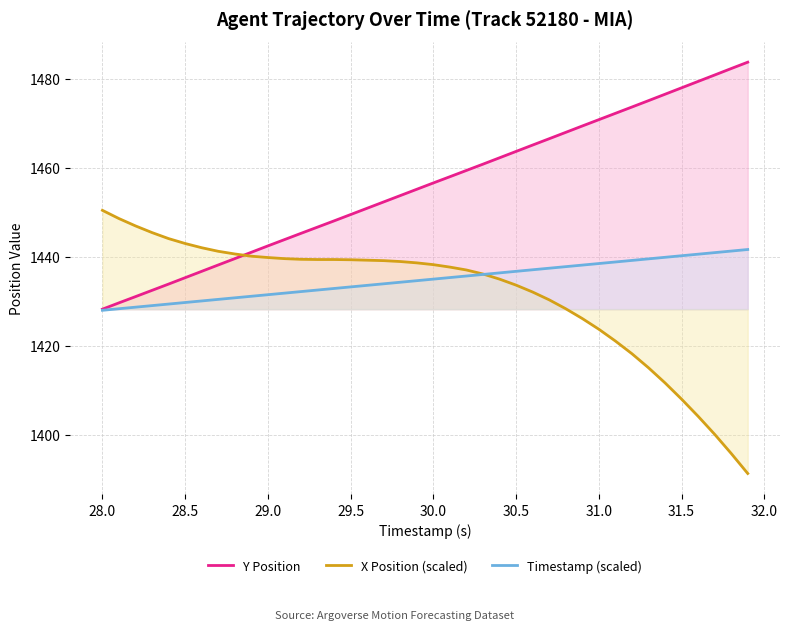

What is the value of the X Position (scaled) point at the 3rd from the left?

1447.0